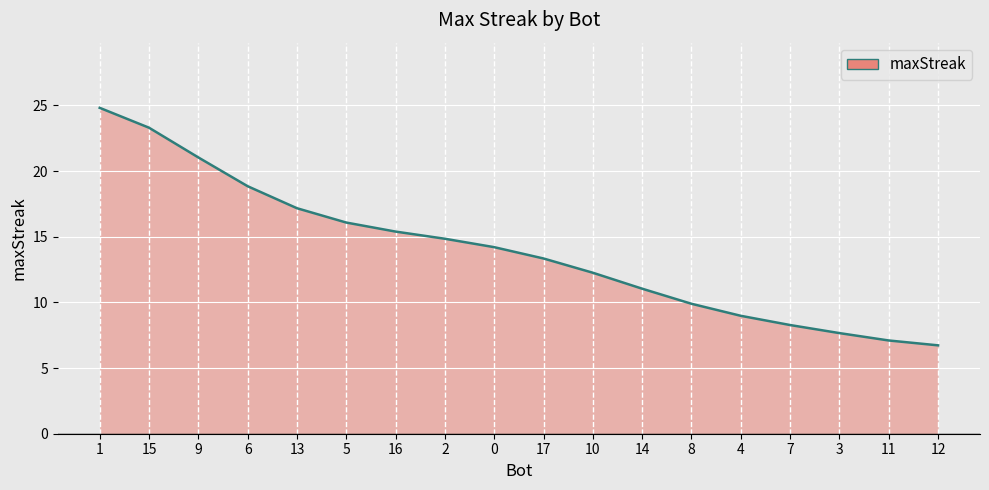

Count the number of values greater than 14.

9